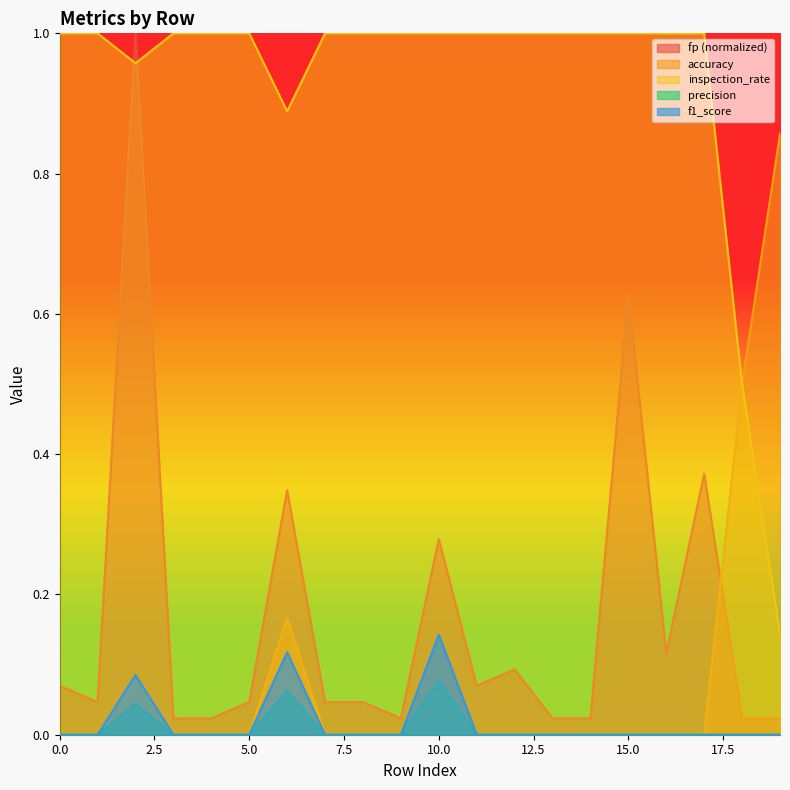

What are all the series names shown in the legend?

fp (normalized), accuracy, inspection_rate, precision, f1_score